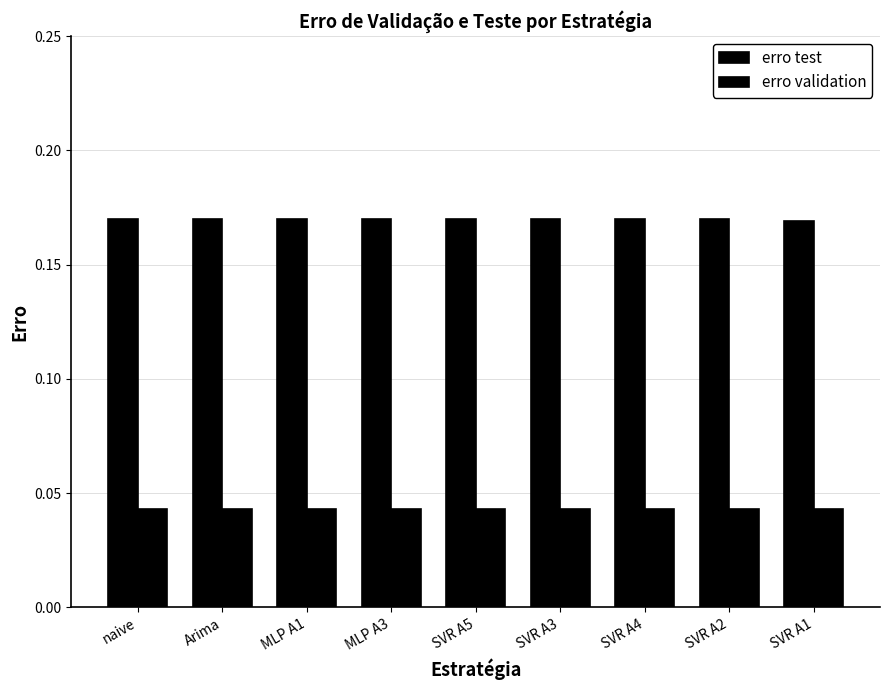

How many categories are shown in the chart?

9